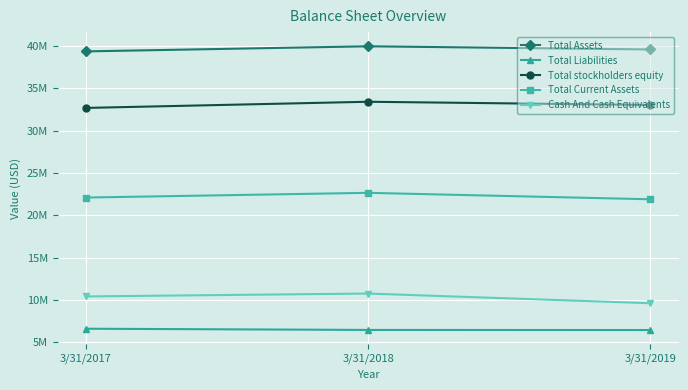

Which series has the largest total across all categories?

Total Assets